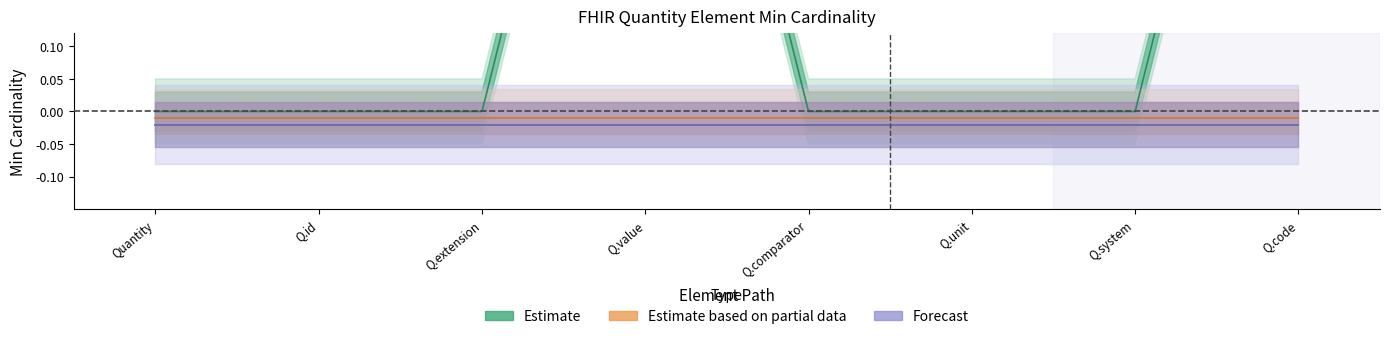

What is the label of the 6th point from the right?

Quantity.extension